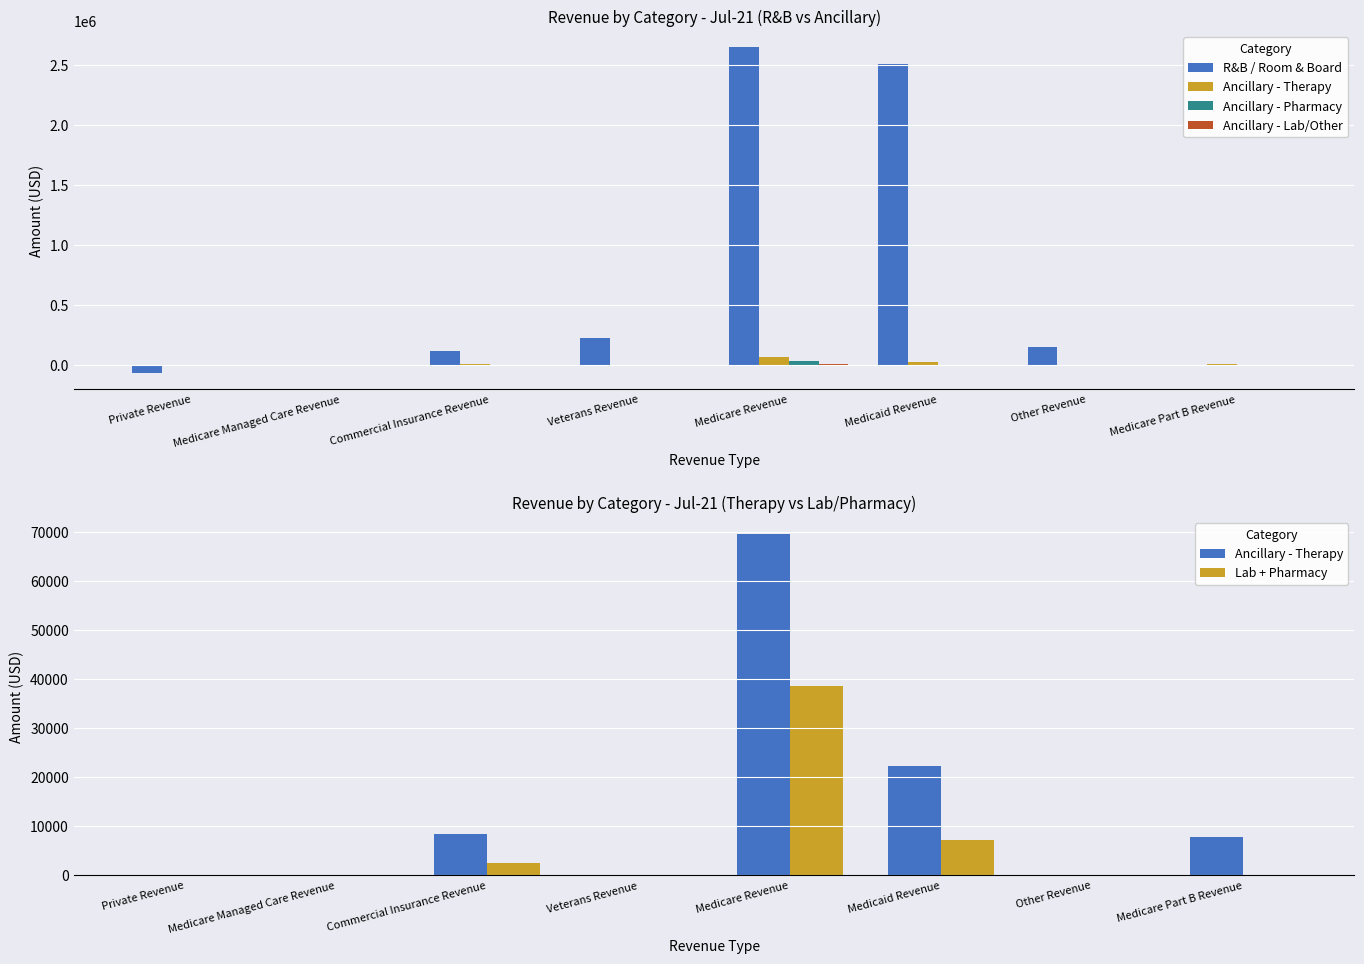

At which category is the sum across all series the highest?

Medicare Revenue